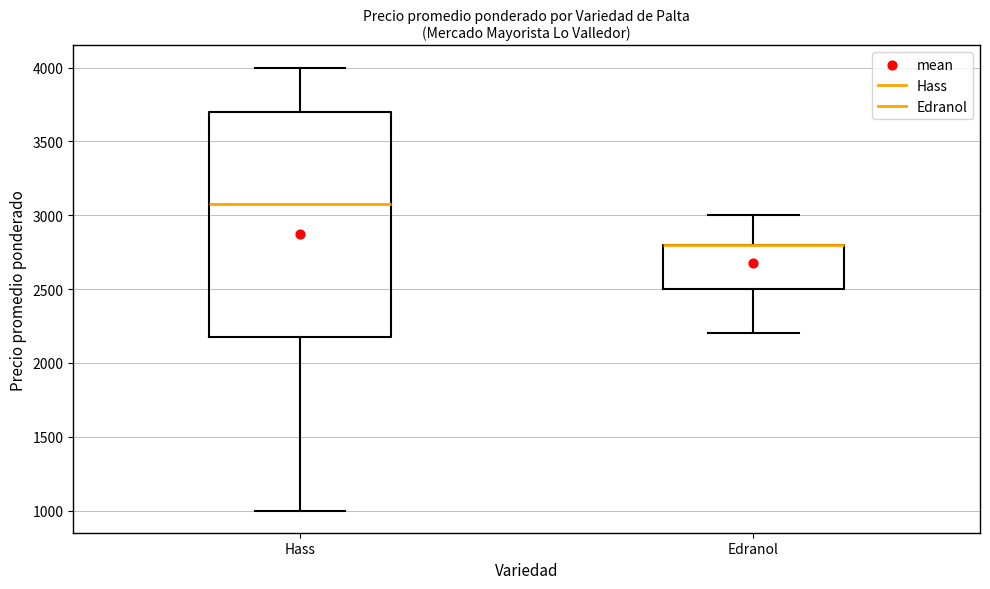

Reading left to right, transcribe this box plot: for each box, give where its median line is, the range the box spans, and where its two whiskers end, as read against the y-axis. The values are not printed on the chart, so give them approximately, as read against the axis.

Hass: median 3100, box 2200 to 3700, whiskers 1000 to 4000
Edranol: median 2800 (drawn on the box's upper edge), box 2500 to 2800, whiskers 2200 to 3000